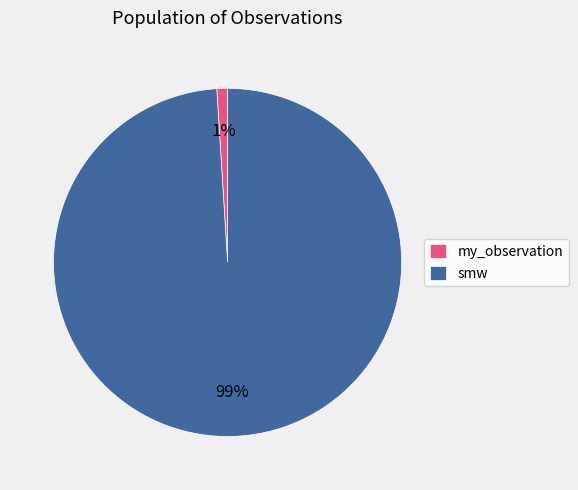

Is the sum of smw and my_observation greater than half?

Yes